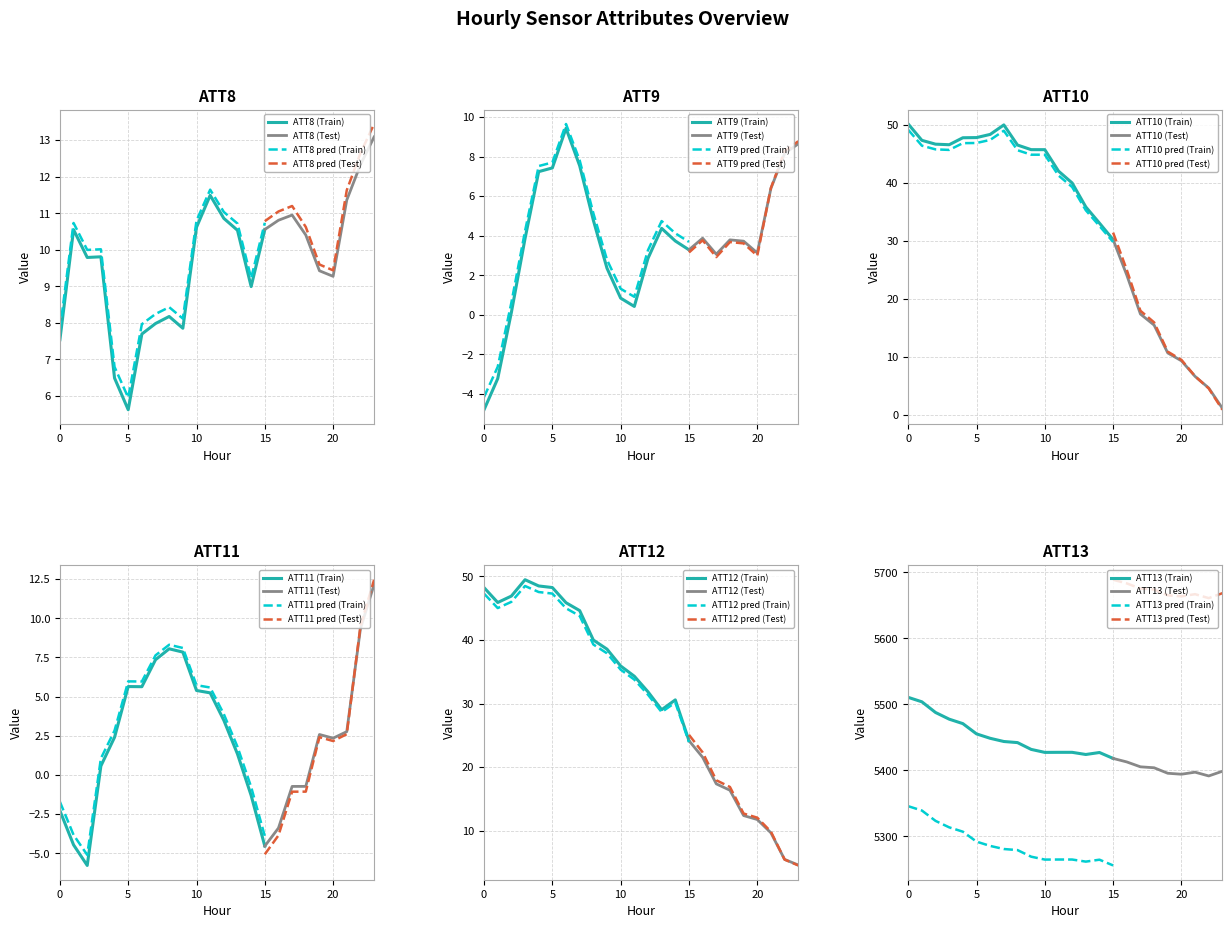

Where is the first local maximum for ATT9?

6